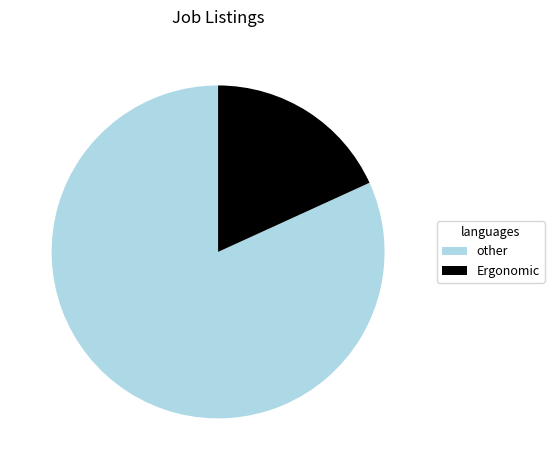

Do Ergonomic and other together represent more than half of the pie?

Yes